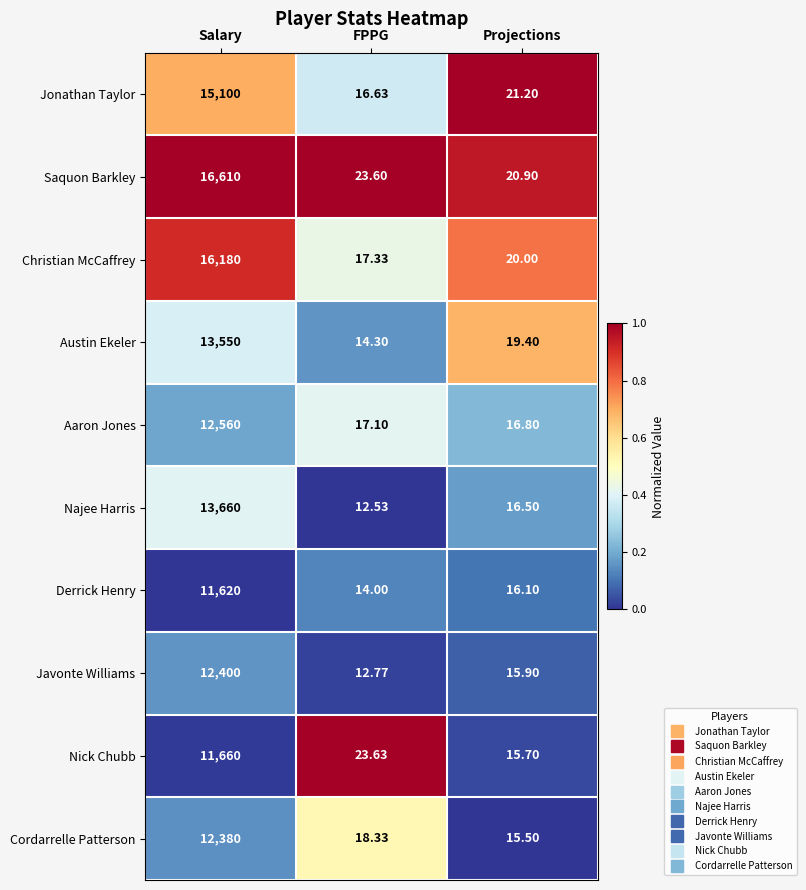

At which category is the sum across all series the highest?

Salary